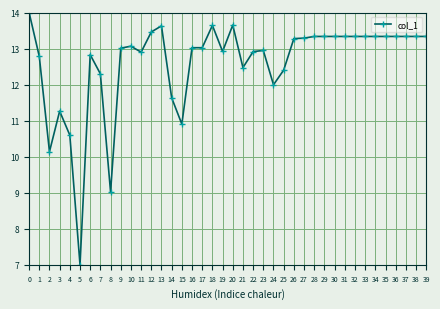

How many lines are shown in the chart?

1